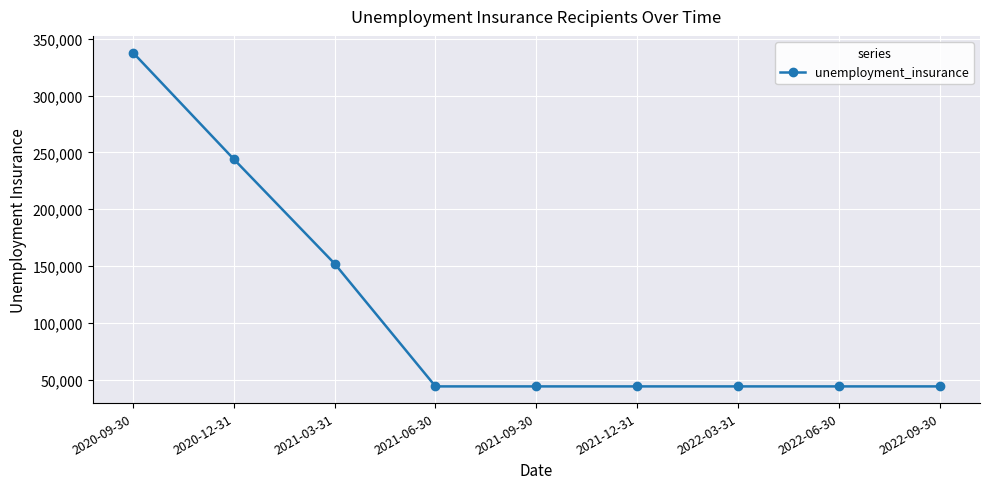

Which label corresponds to the largest value in the chart?

2020-09-30